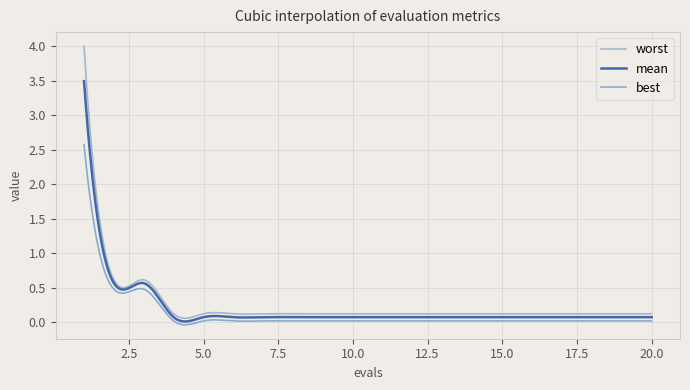

True or false: best and mean intersect in this chart.

False